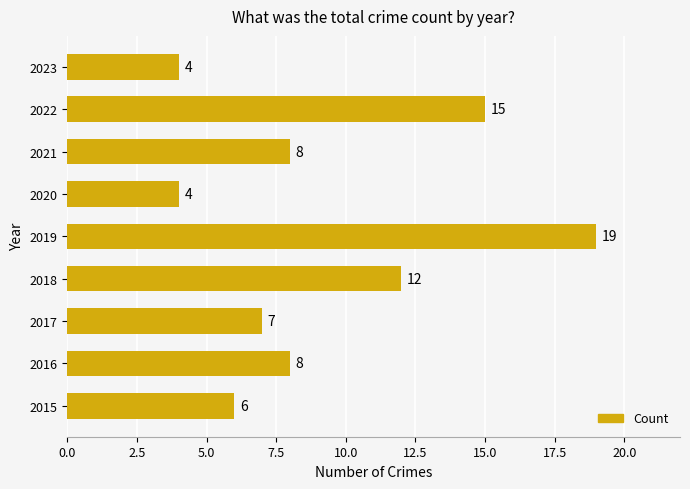

Which has a higher value, 2023 or 2022?

2022